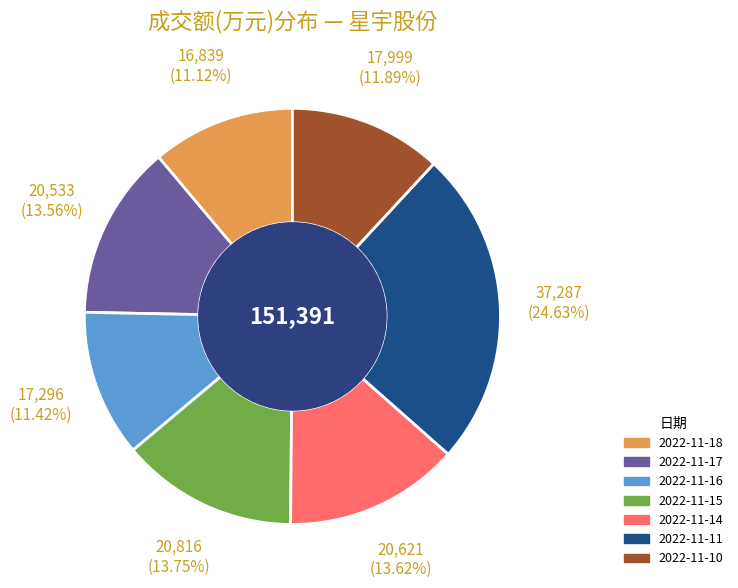

Combined, do 2022-11-18 and 2022-11-16 account for over 50%?

No